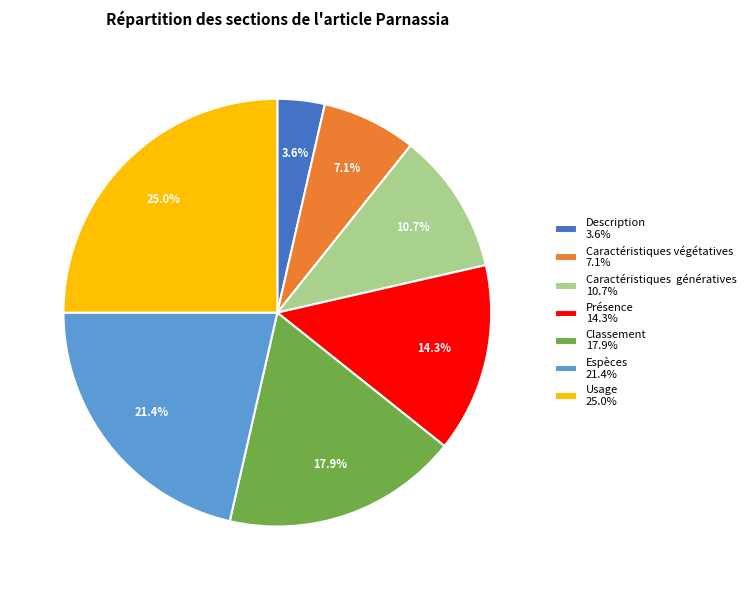

What percentage is the Description slice, to the nearest percent?

4%